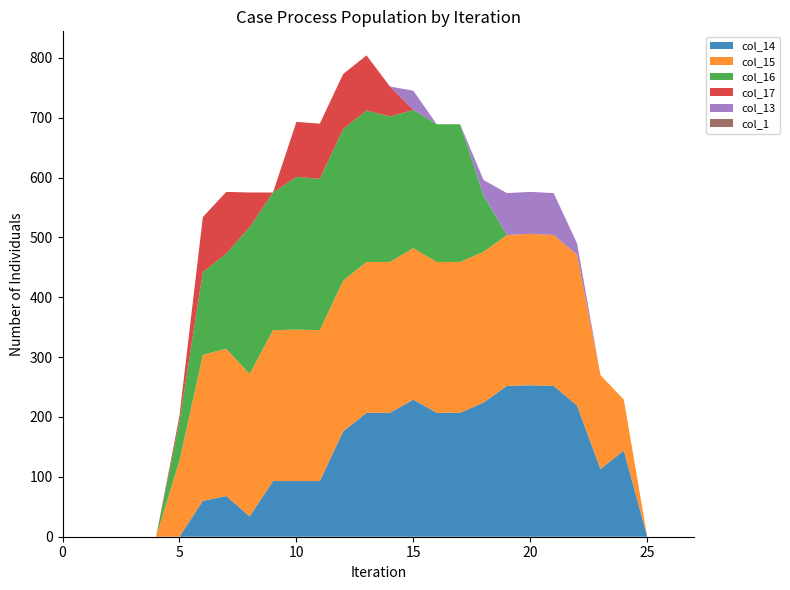

Reading left to right, extract all data points from this chart.

col_14: 0	0	0	0	0	0	60	68	34	93	93	93	176	207	207	229	207	207	224	252	253	252	219	113	144	0	0	0
col_15: 0	0	0	0	0	127	244	246	238	252	253	252	252	252	252	253	252	252	252	252	253	252	252	157	85	0	0	0
col_16: 0	0	0	0	0	66	138	159	245	230	255	253	253	253	243	231	230	230	94	0	0	0	0	0	0	0	0	0
col_17: 0	0	0	0	0	9	92	103	58	0	92	92	92	92	50	0	0	0	0	0	0	0	0	0	0	0	0	0
col_13: 0	0	0	0	0	0	0	0	0	0	0	0	0	0	0	32	0	0	26	70	70	70	19	0	0	0	0	0
col_1: 0	0	0	0	0	0	0	0	0	0	0	0	0	0	0	0	0	0	0	0	0	0	0	0	0	0	0	0